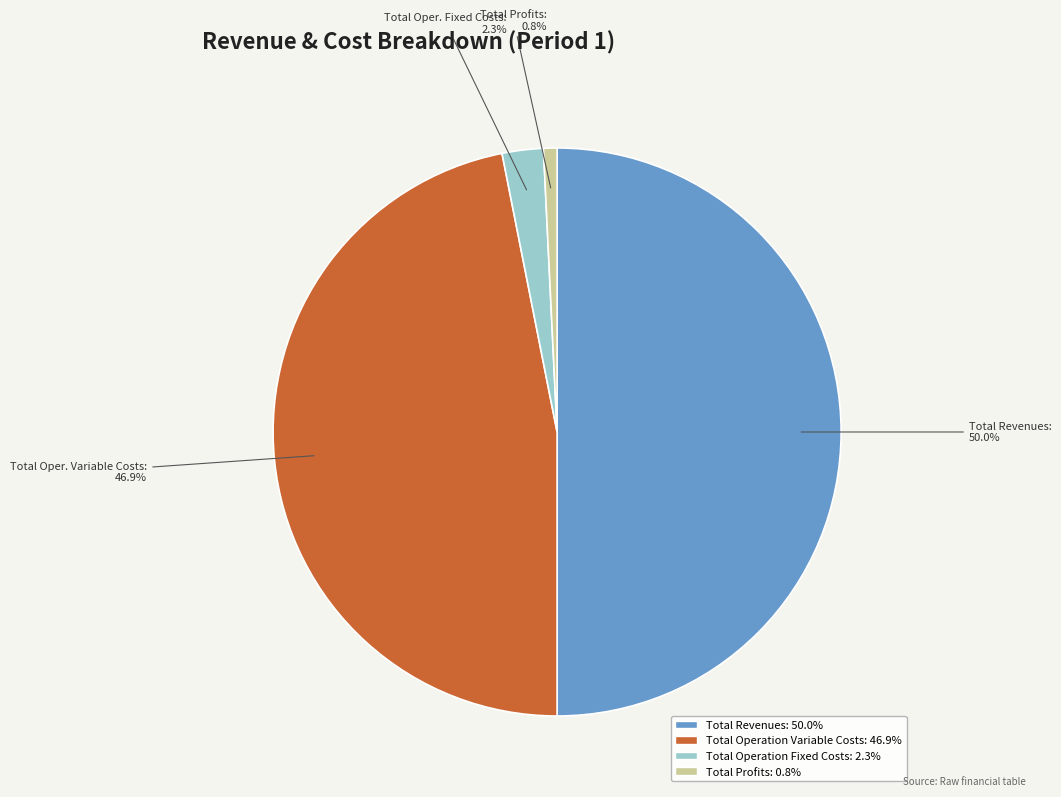

Approximately how many times larger is the value at Total Profits: 0.8% compared to Total Operation Fixed Costs: 2.3%?

0.3